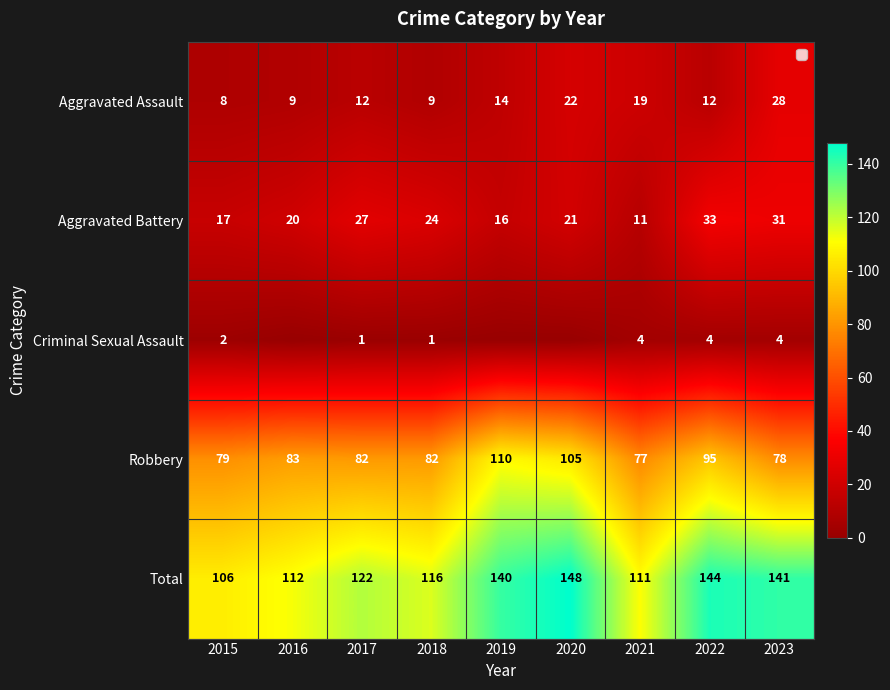

True or false: Aggravated Battery has a value of 17 at 2015.

True